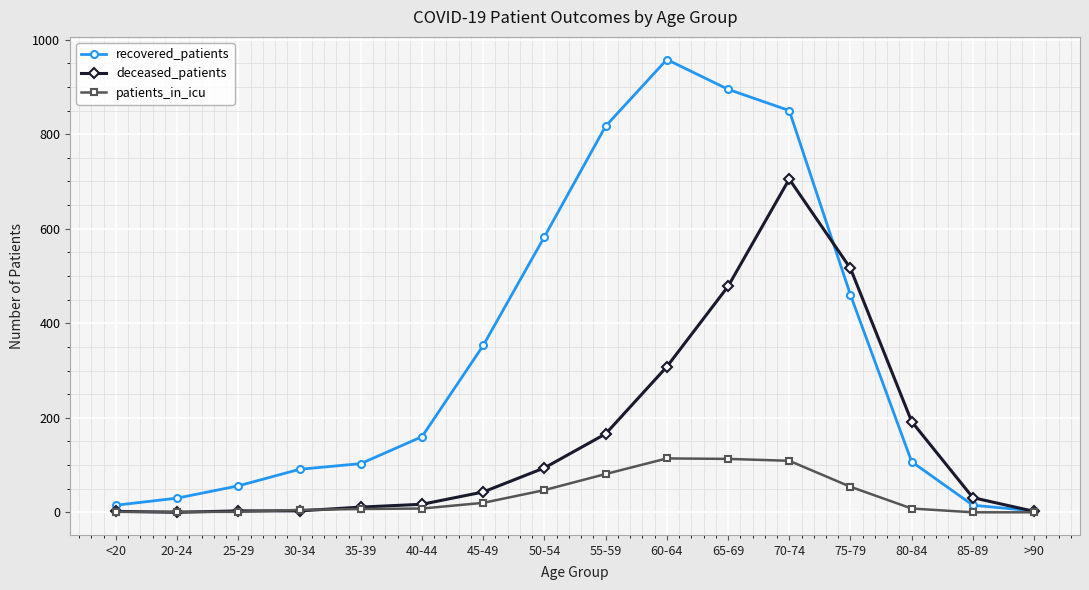

What is the average value of the patients_in_icu series?

36